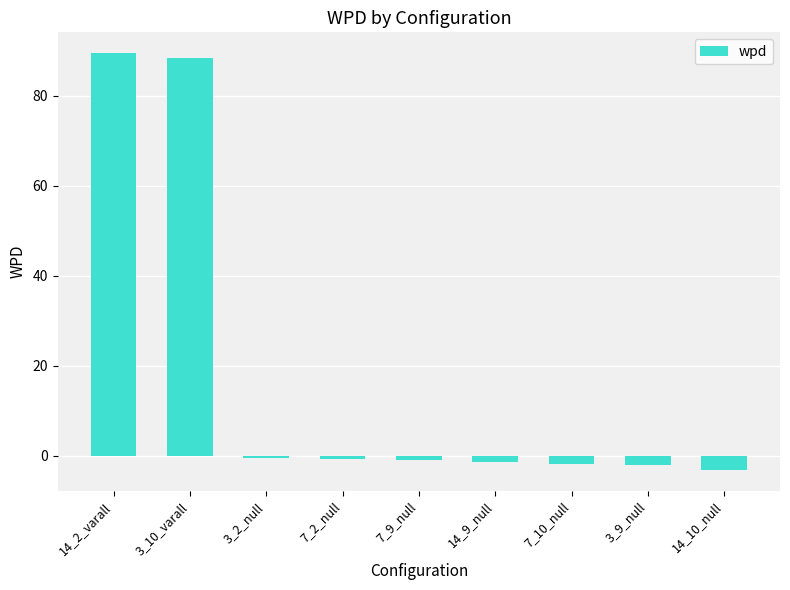

At which category does the chart reach its peak across all series?

14_2_varall